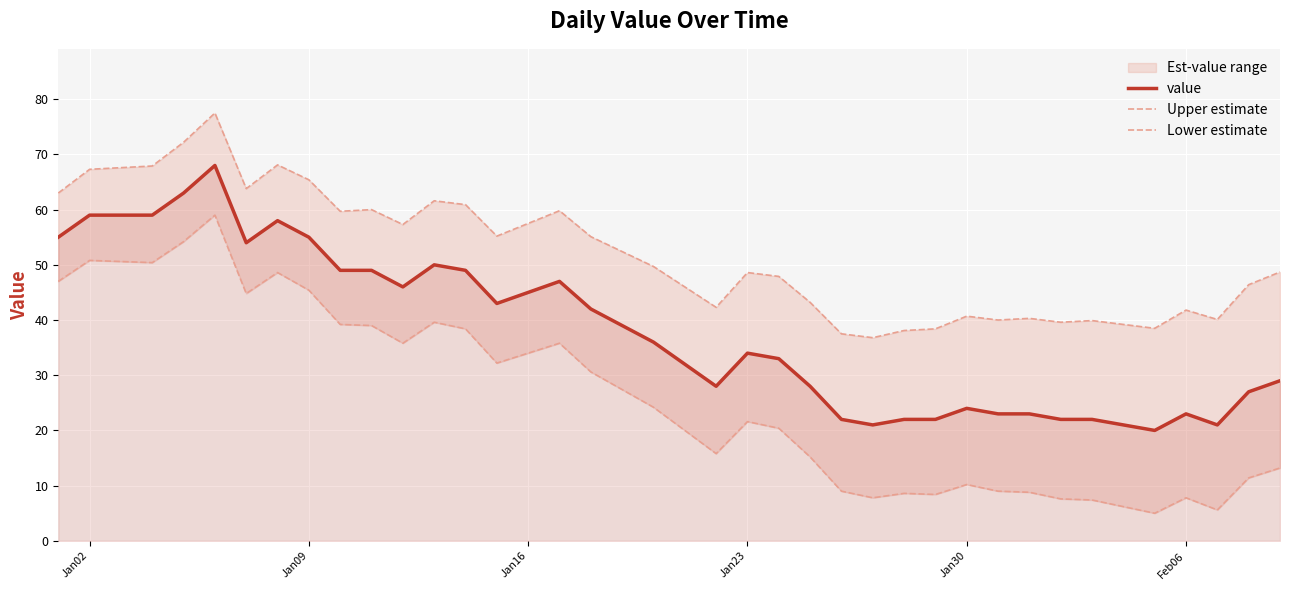

What is the lowest value of the value series?

20